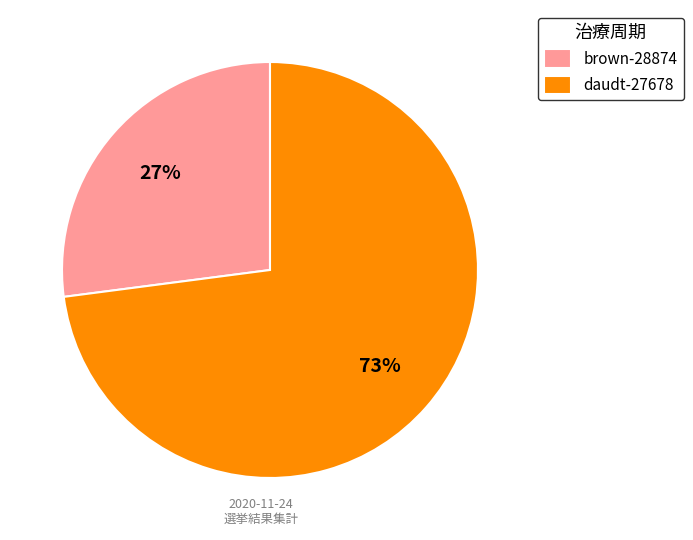

To the nearest percent, what is the combined percentage of daudt-27678 and brown-28874?

100%